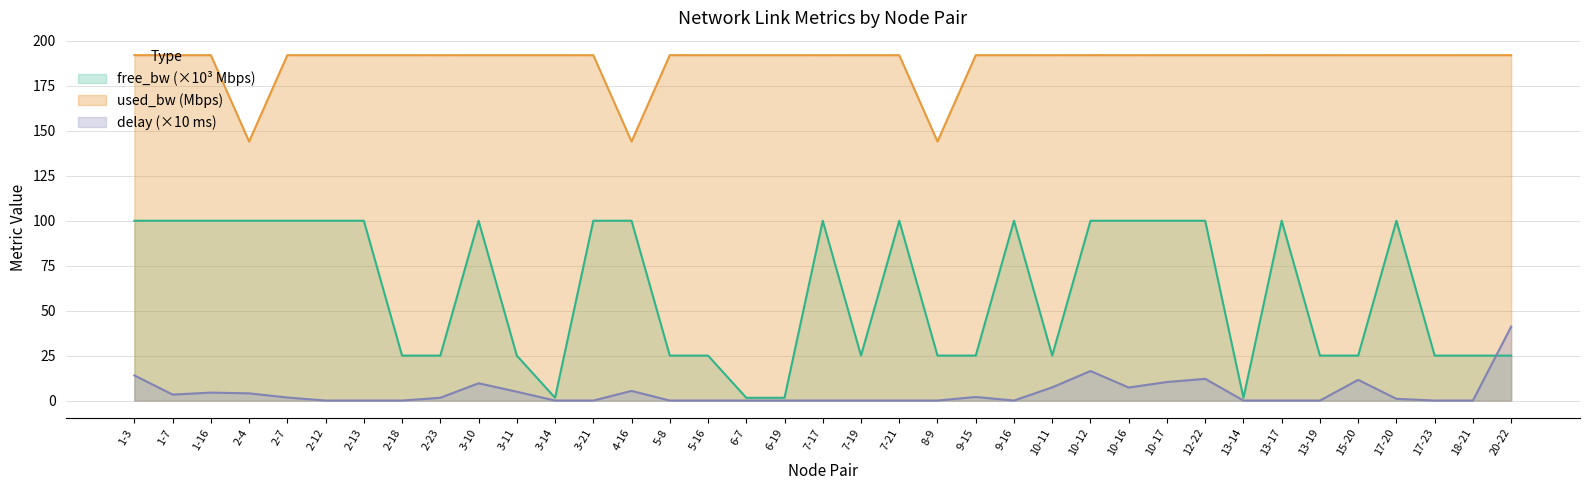

True or false: delay has more than 1 points higher than both neighbors.

True